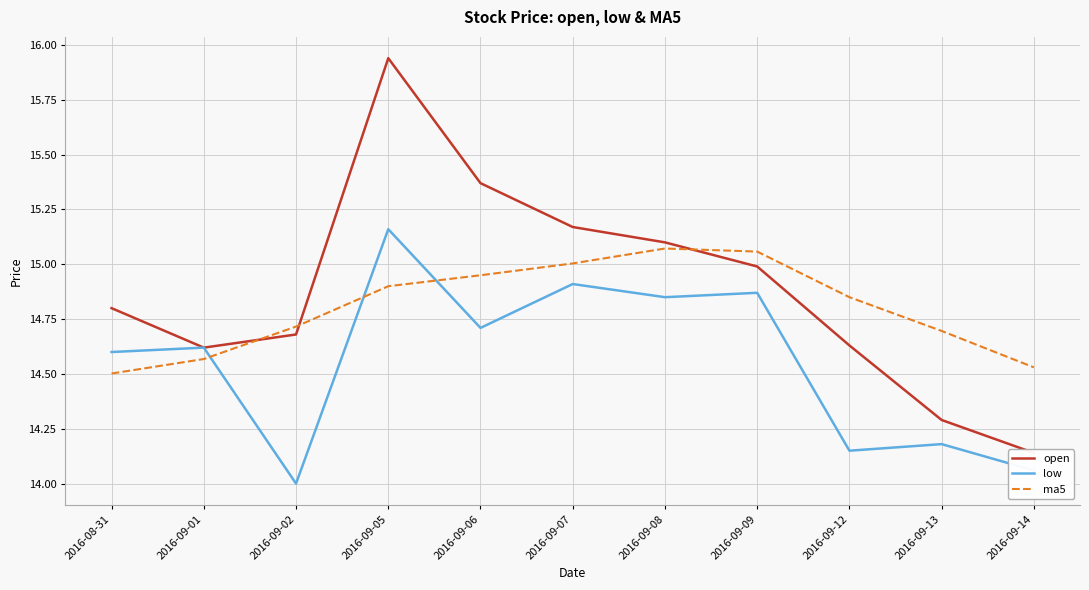

The value of low at 2016-09-07 is 24.1. True or false?

False